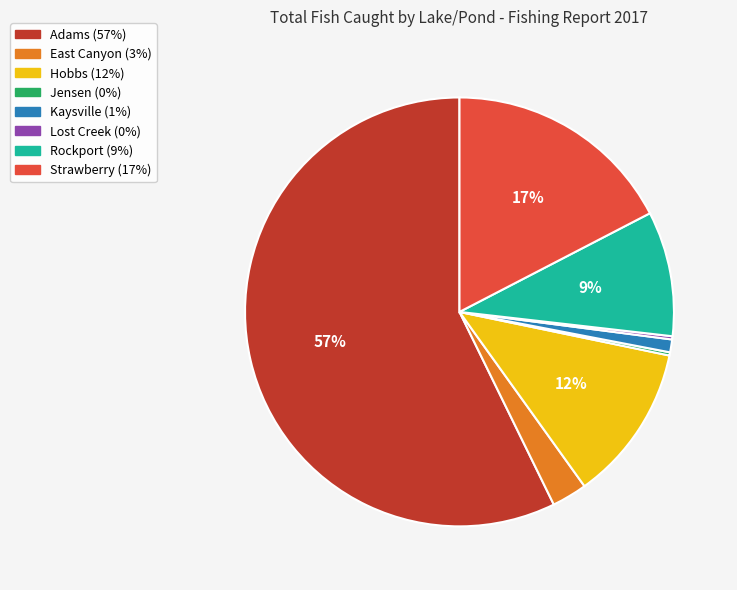

Which slice is the largest?

Adams